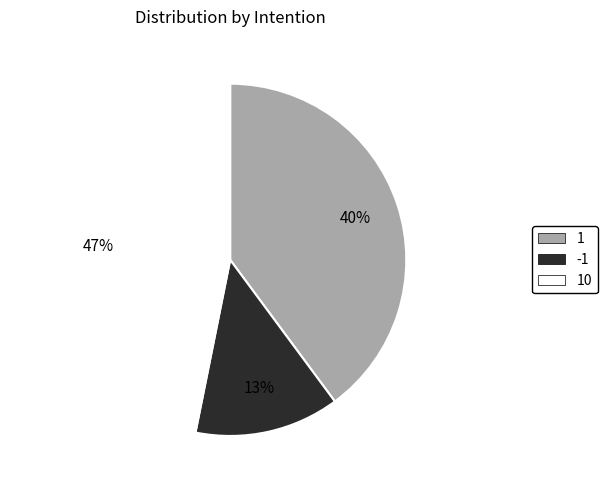

Does any single category account for the majority?

No